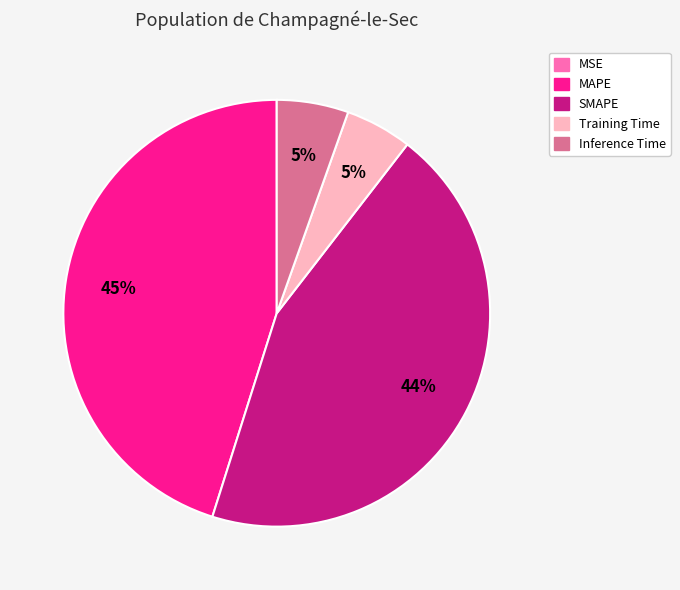

What is the largest slice in the pie chart?

MAPE